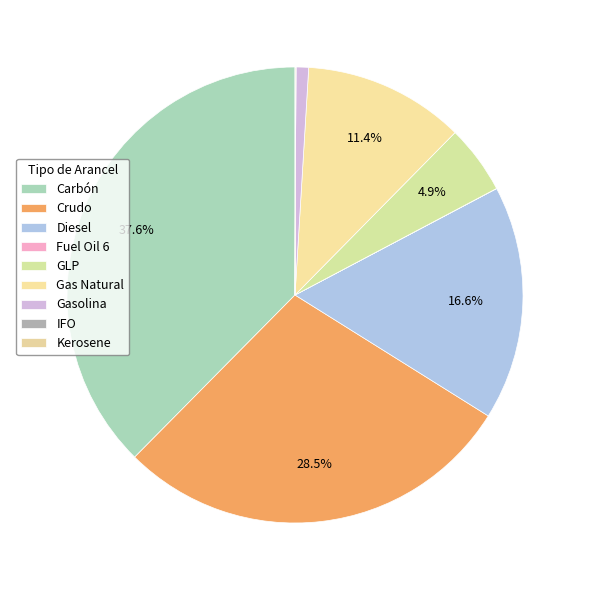

Rank the categories by value from highest to lowest.

Carbón, Crudo, Diesel, Gas Natural, GLP, Gasolina, Kerosene, Fuel Oil 6, IFO